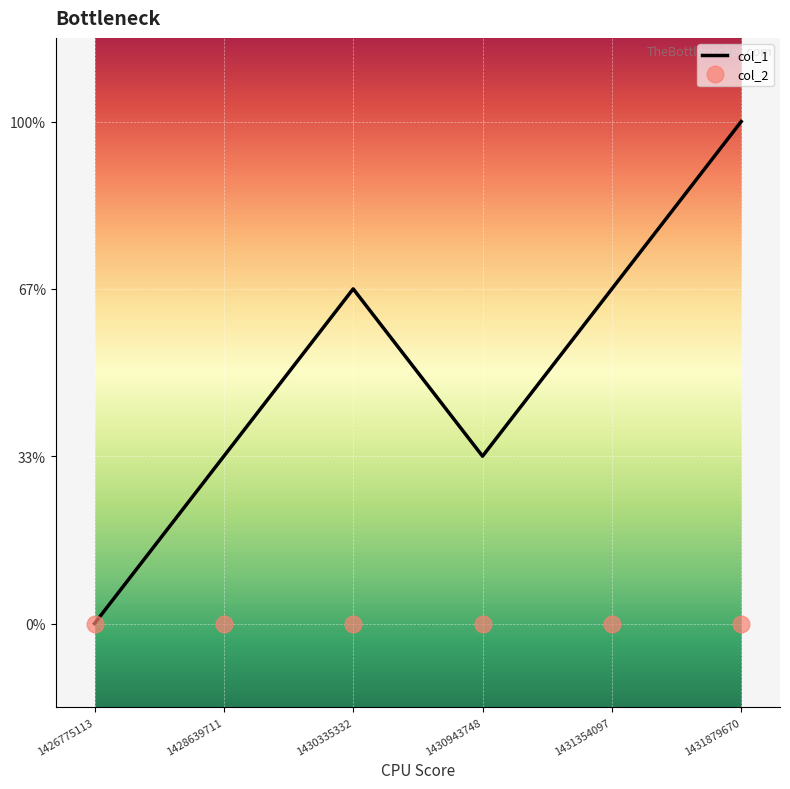

What are all the series names shown in the legend?

col_1, col_2